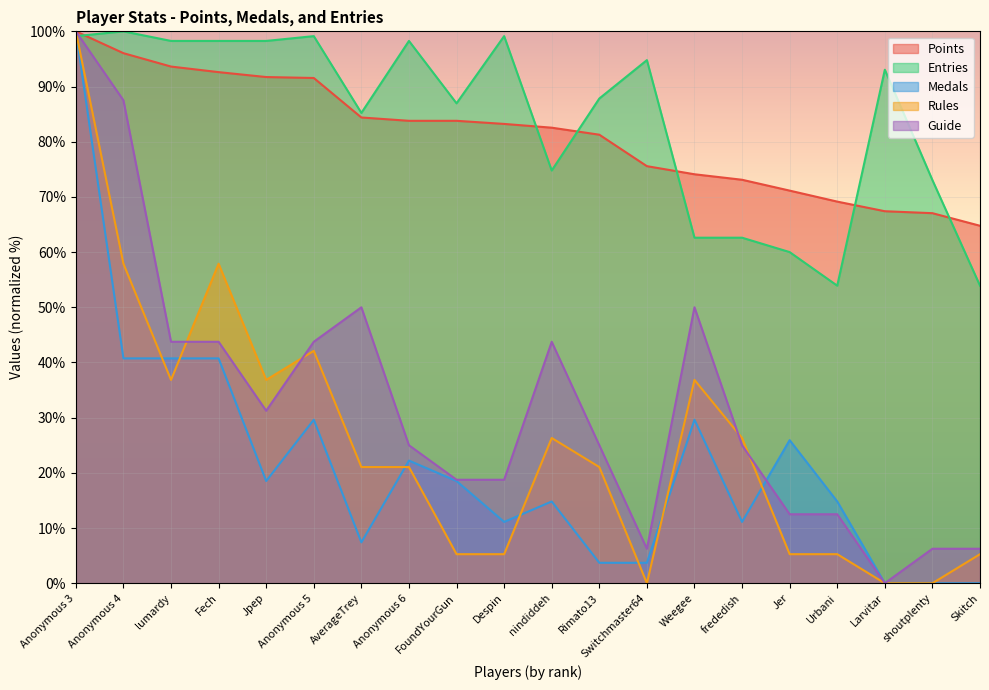

At which category does Medals reach its first local peak?

Anonymous 5